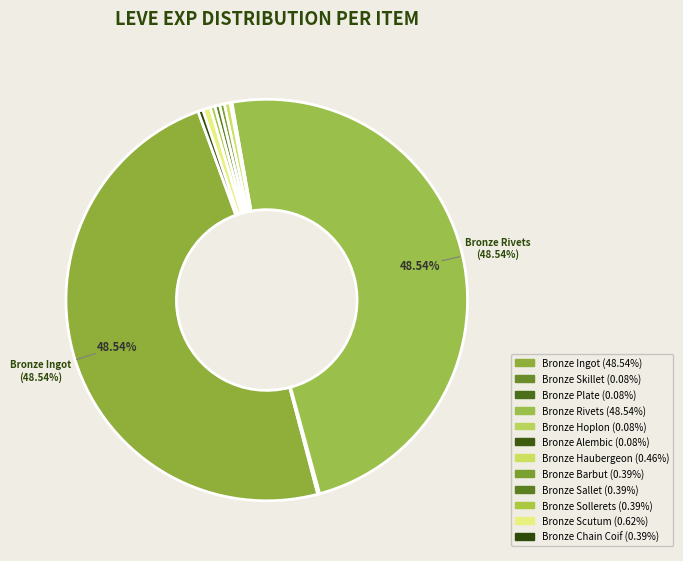

How many slices are in this pie chart?

12